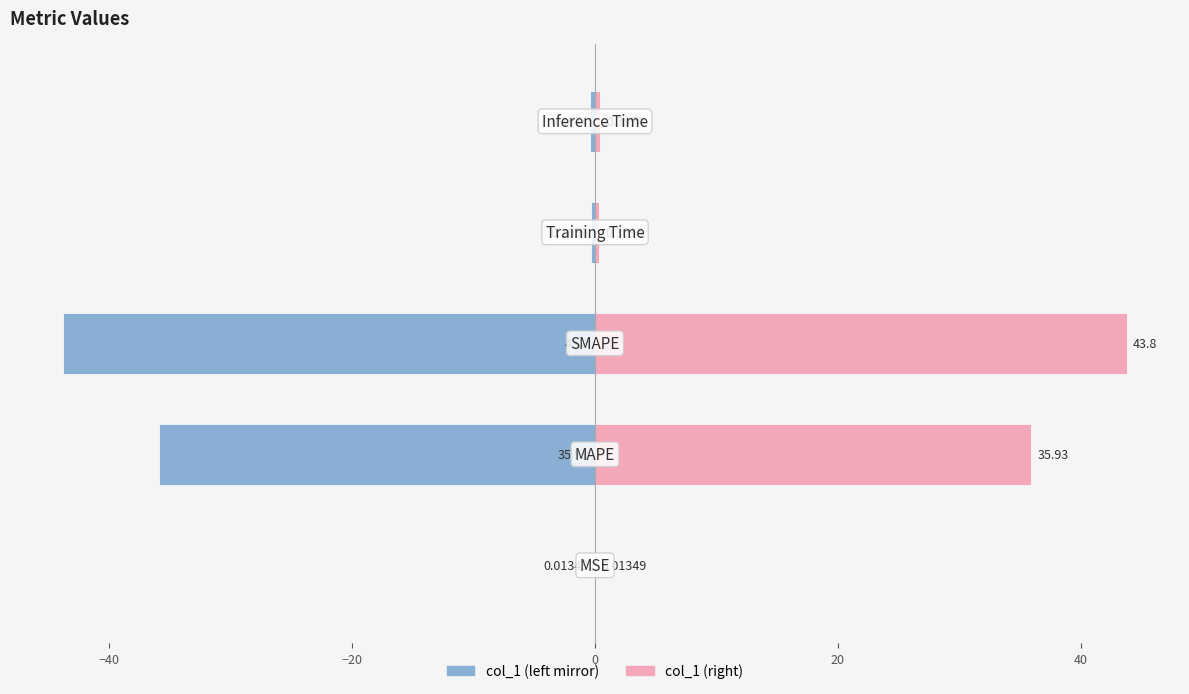

How many categories are shown in the chart?

5